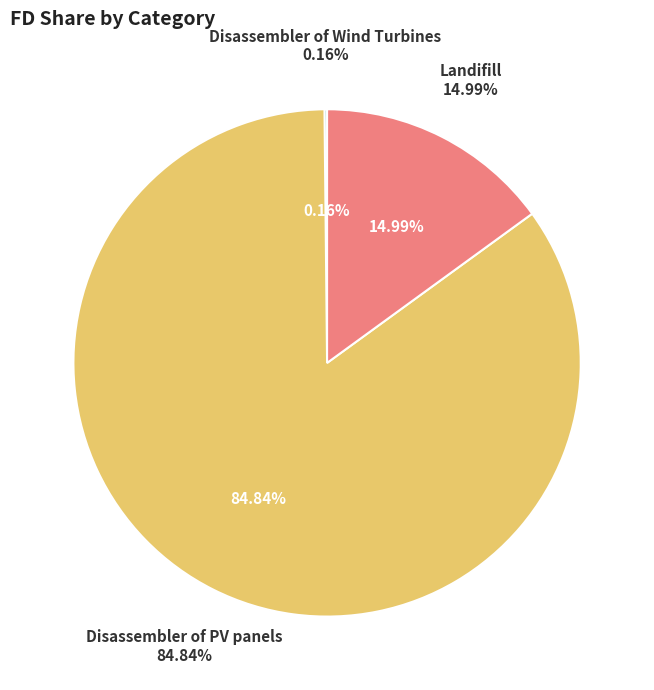

Is it true that Landifill is 15% of the pie?

True